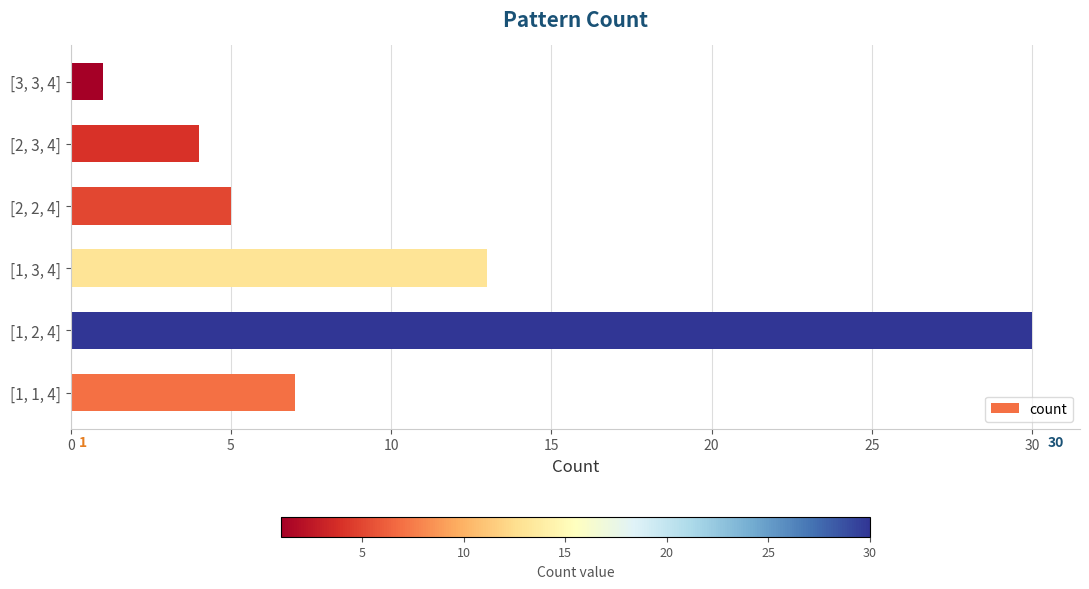

Reading bottom to top, transcribe all the data shown in this chart.

[1, 1, 4]=7	[1, 2, 4]=30	[1, 3, 4]=13	[2, 2, 4]=5	[2, 3, 4]=4	[3, 3, 4]=1